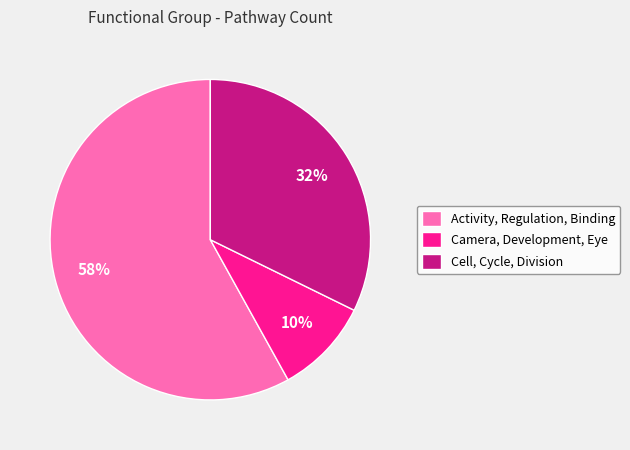

Approximately how many times larger is the value at Camera, Development, Eye compared to Cell, Cycle, Division?

0.3